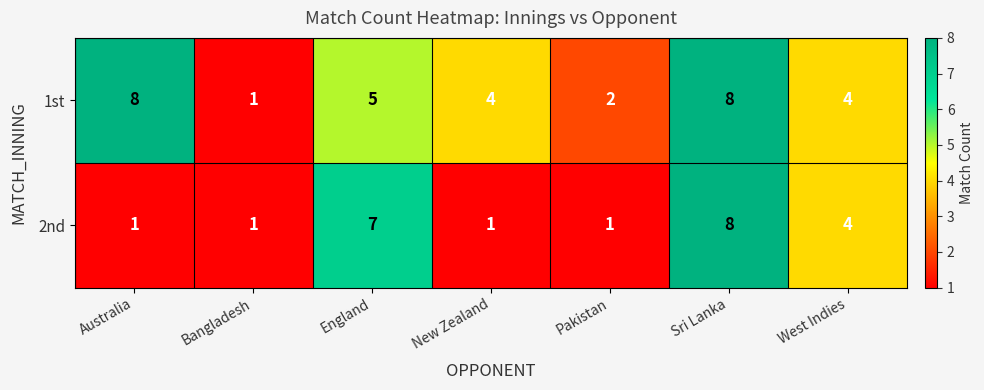

Reading left to right, list all the values displayed in this chart.

1st: Australia=8	Bangladesh=1	England=5	New Zealand=4	Pakistan=2	Sri Lanka=8	West Indies=4
2nd: Australia=1	Bangladesh=1	England=7	New Zealand=1	Pakistan=1	Sri Lanka=8	West Indies=4